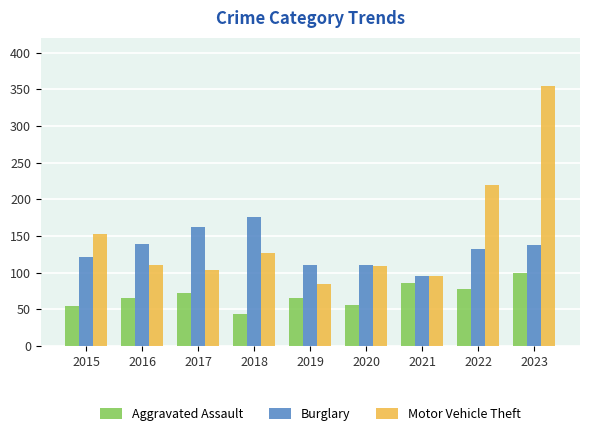

Which series has the largest total across all categories?

Motor Vehicle Theft